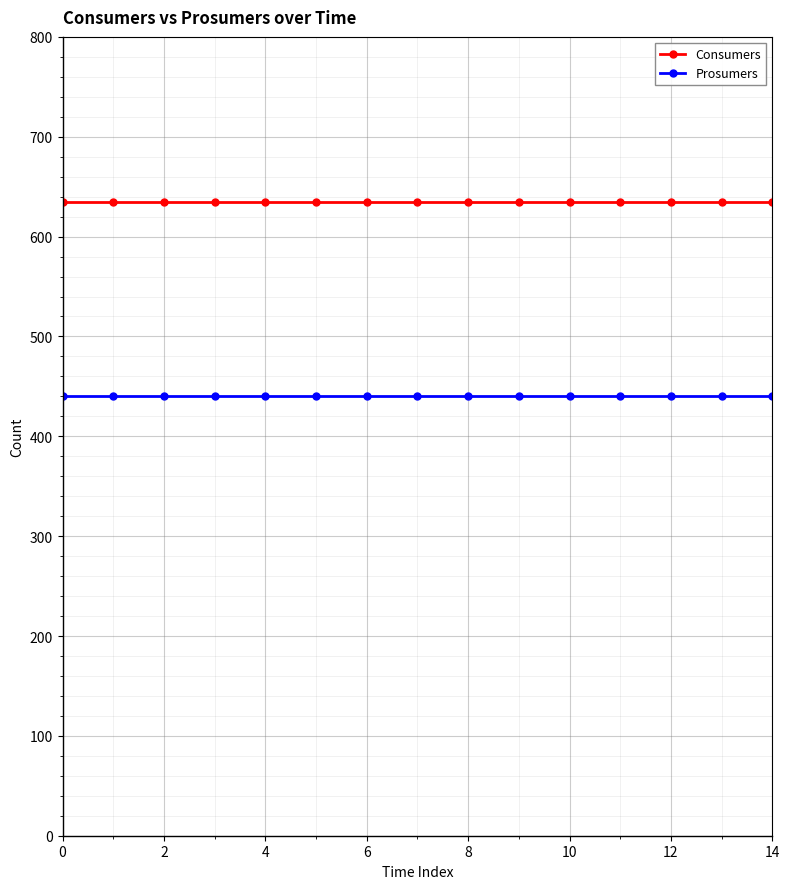

What is the value of the Consumers point at the 1st from the left?

635